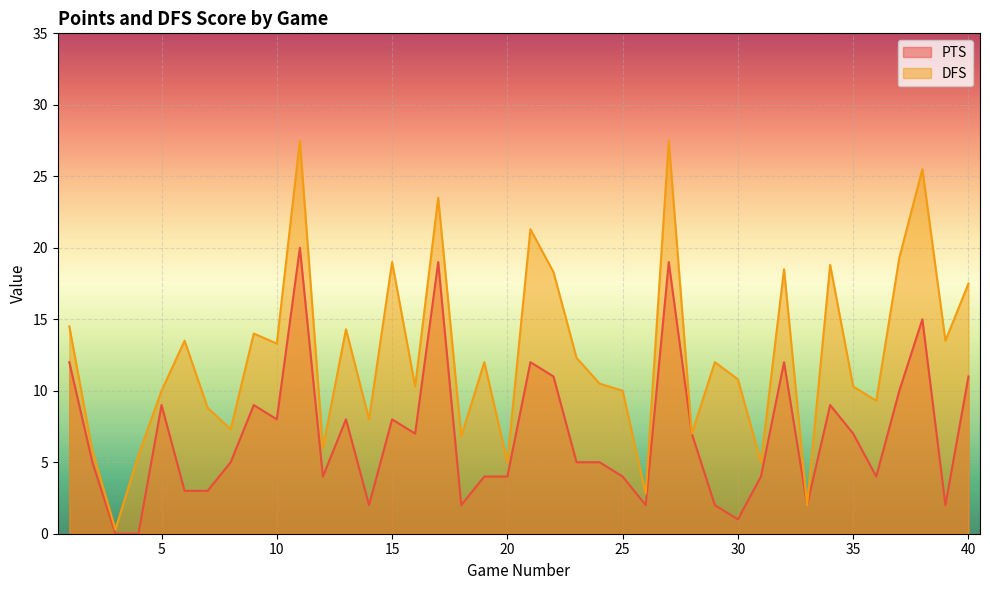

At which category is the sum across all series the highest?

11